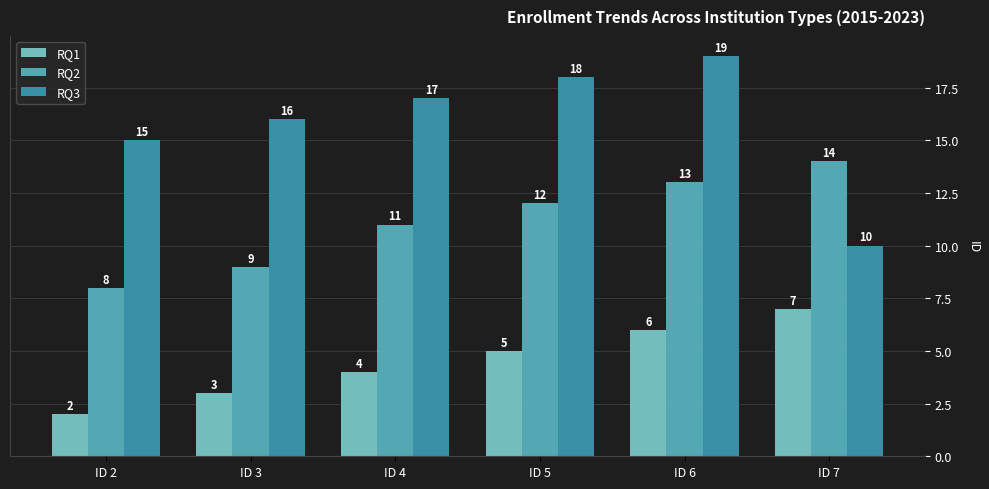

The RQ2 series shows 15 at ID 3. True or false?

False